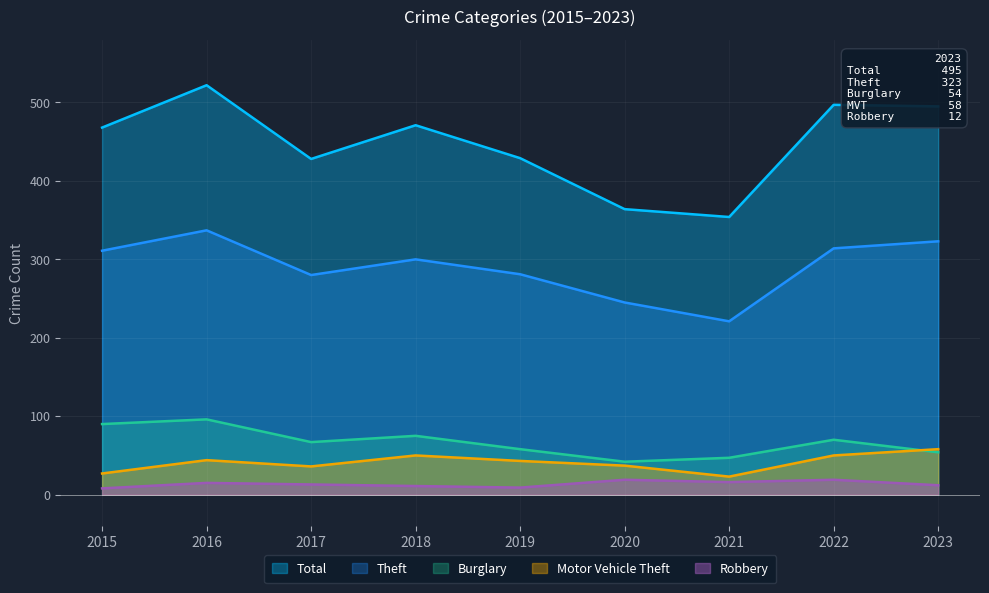

The Theft series shows 414 at 2020. True or false?

False